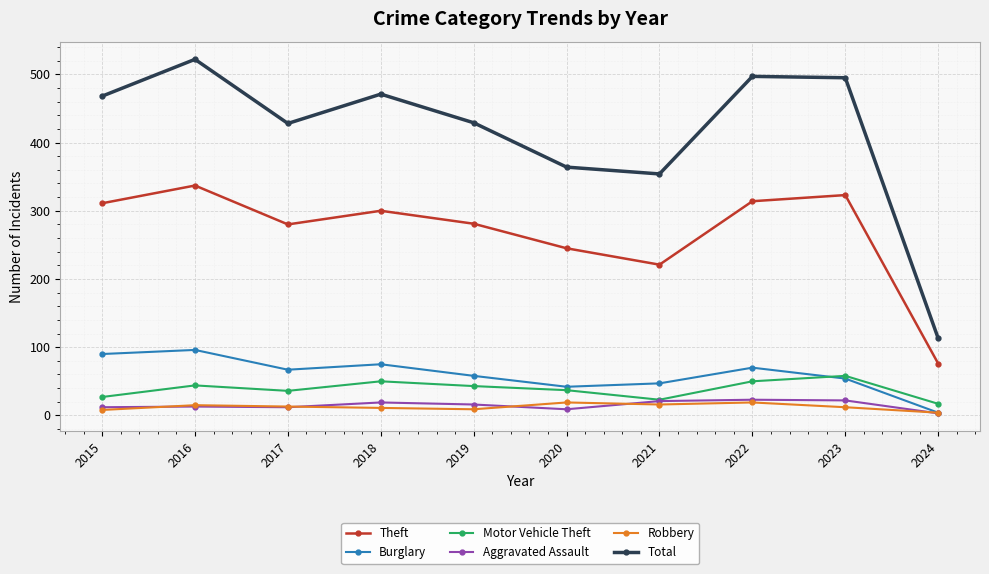

Is the value of Motor Vehicle Theft at 2017 greater than the value of Burglary at 2019?

No